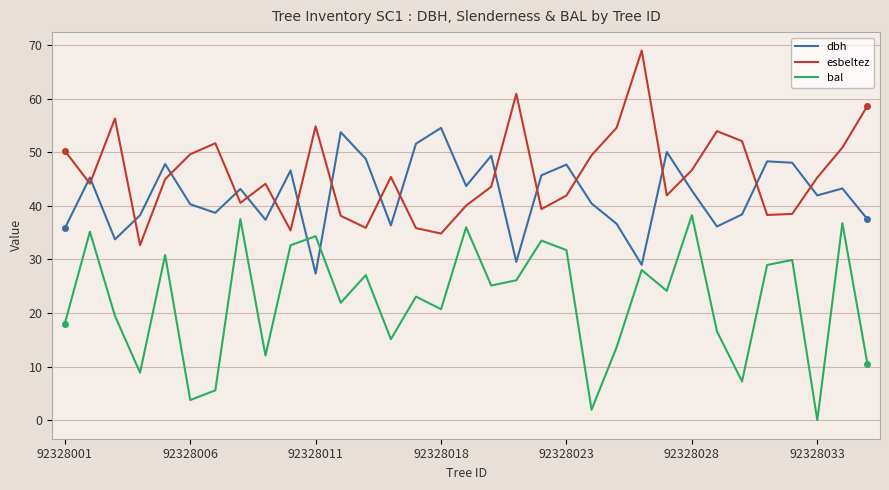

Does the chart have visible grid lines?

Yes